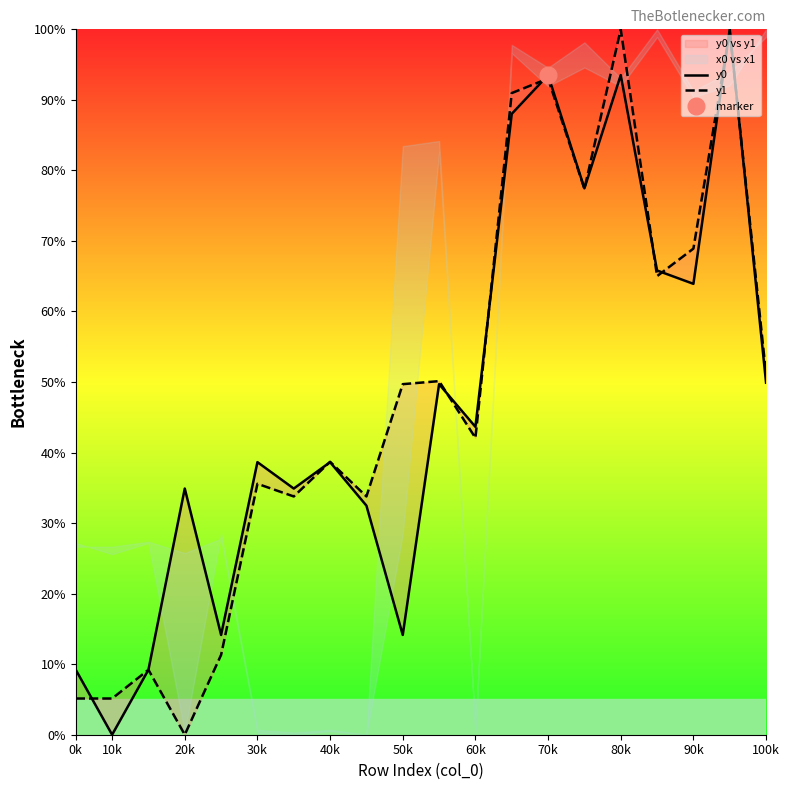

What are all the series names shown in the legend?

y0, y1